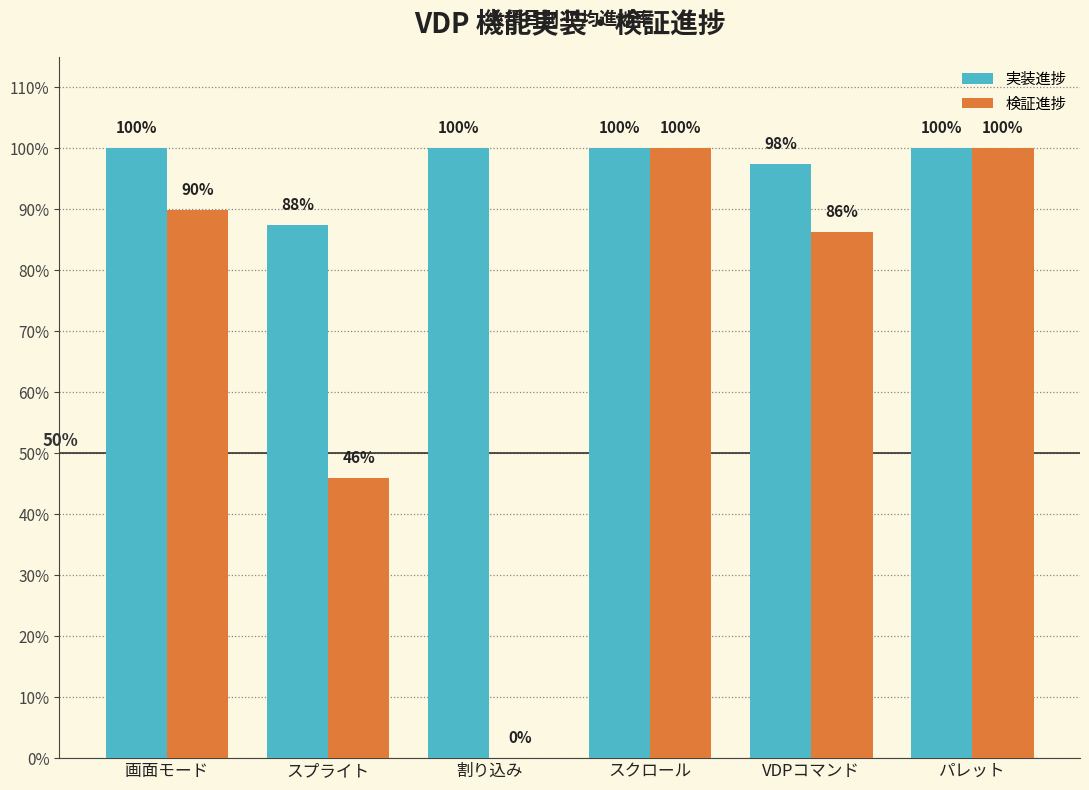

What position from the left is パレット?

6